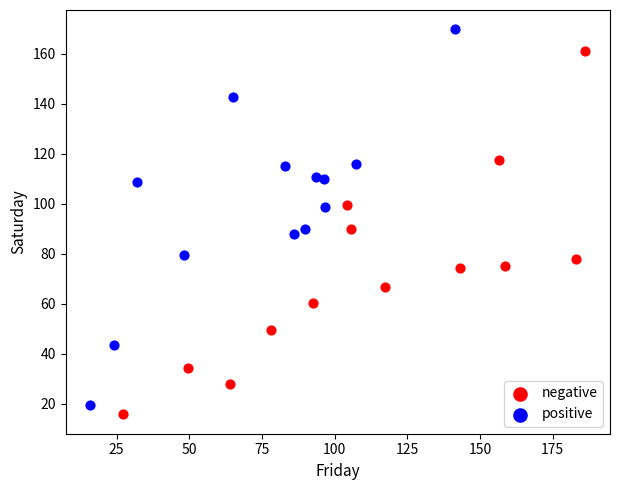

What are all the series names shown in the legend?

negative, positive